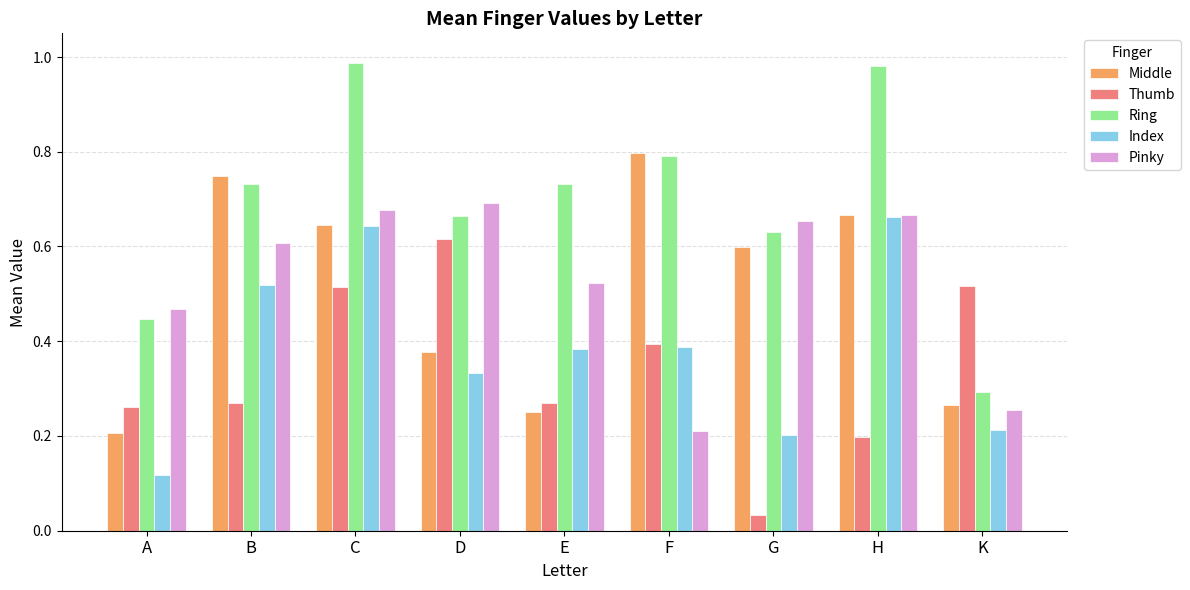

Which series has the largest range (max minus min)?

Ring